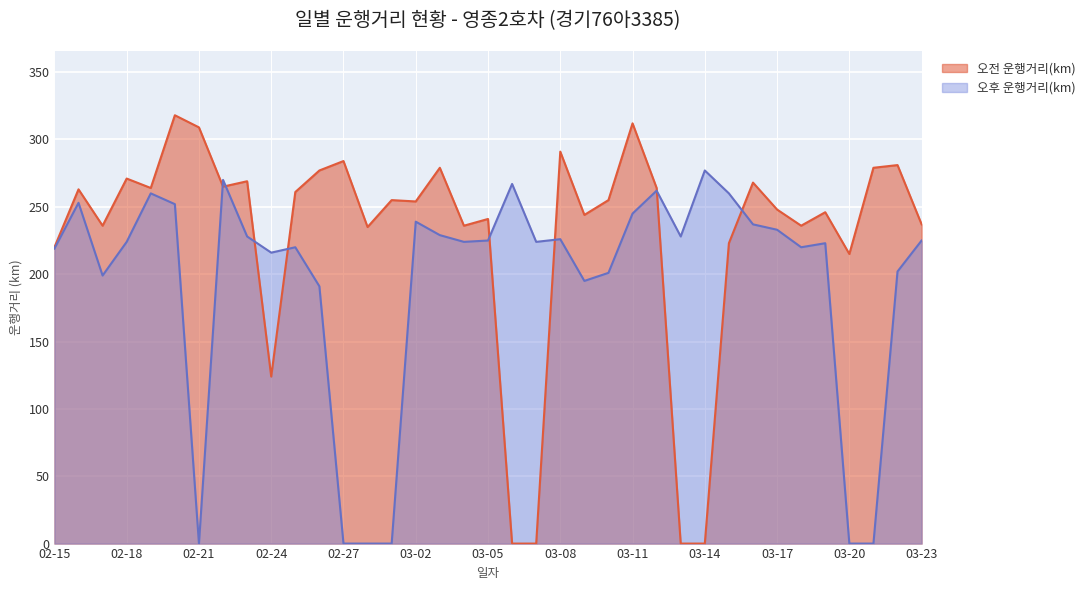

How many positive values does the 오후 운행거리(km) series have?

31